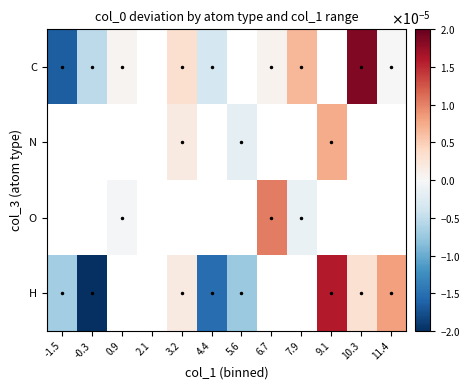

How many values in O are above zero?

1